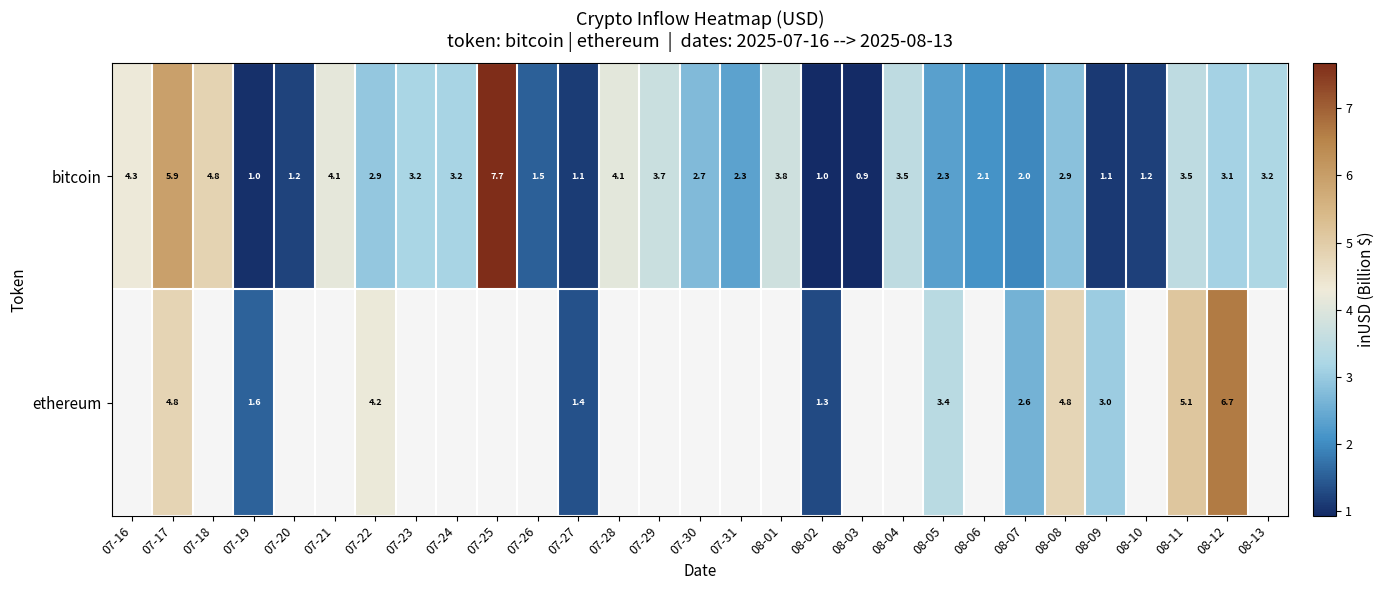

The value of bitcoin at 07-28 is 7.2. True or false?

False